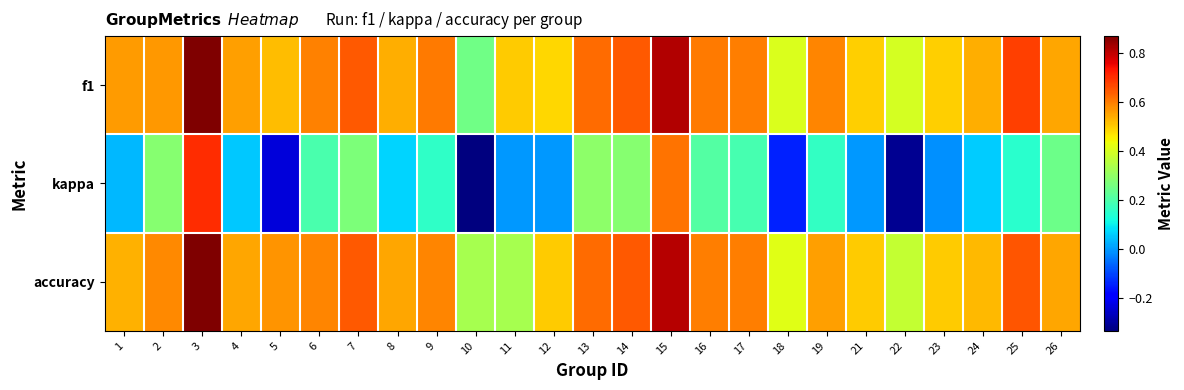

What is the minimum value shown in the chart?

-0.3